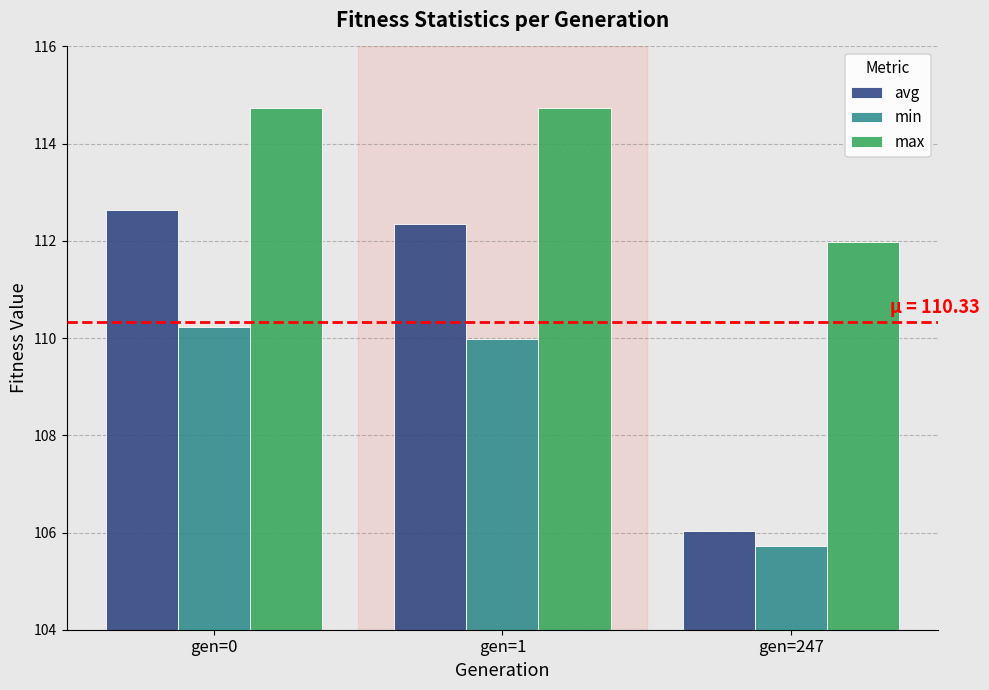

What is the lowest value of the min series?

105.7